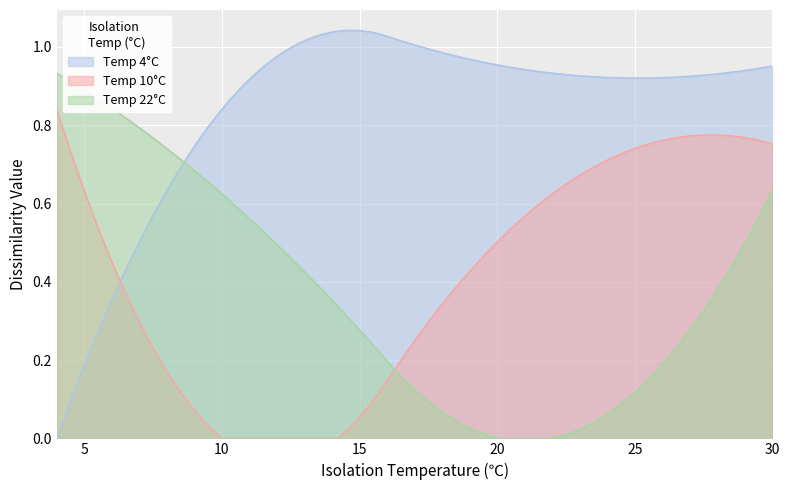

True or false: Temp 10°C and Temp 4°C cross at least once.

True